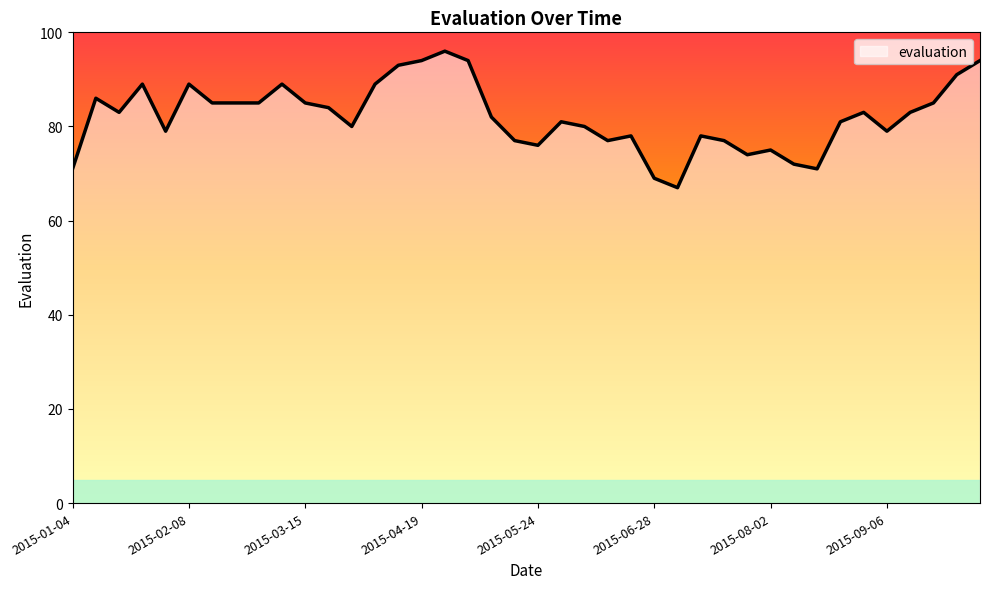

What is the maximum value shown in the chart?

96